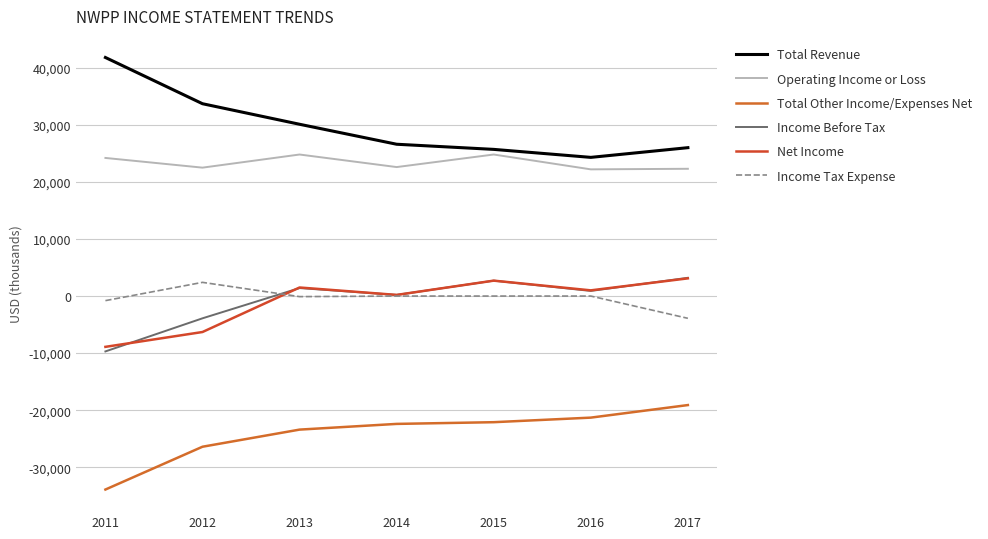

How many lines are shown in the chart?

6